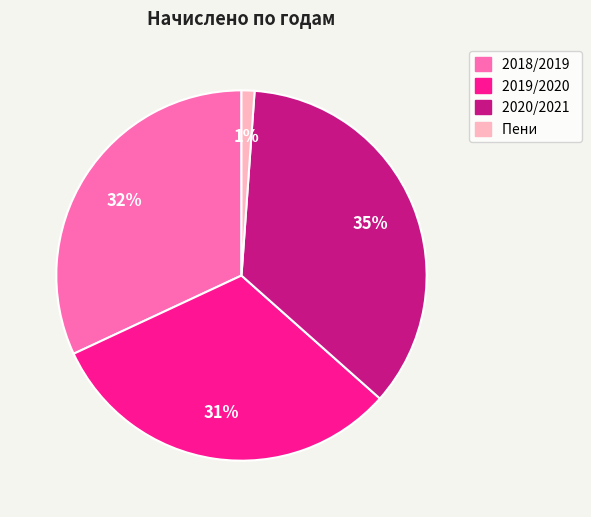

To the nearest percent, what percentage of the pie is 2019/2020?

31%